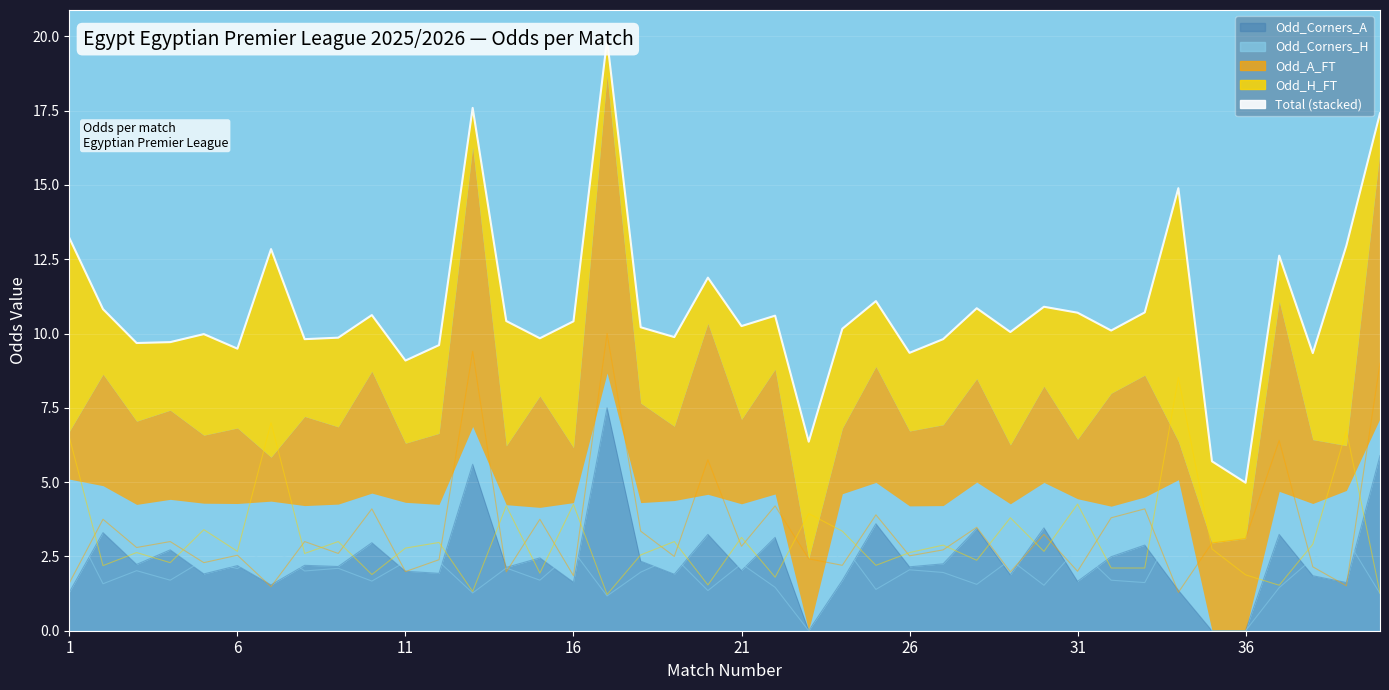

Where does the data first go above 10?

1